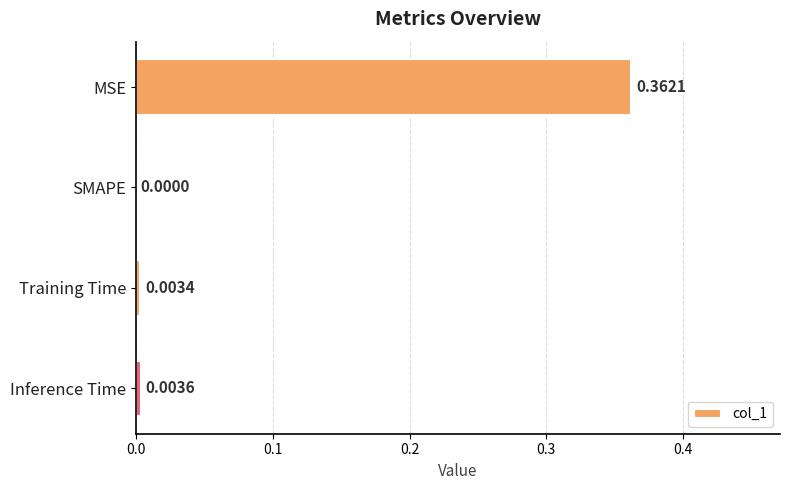

At which label is the value closest to 0?

SMAPE